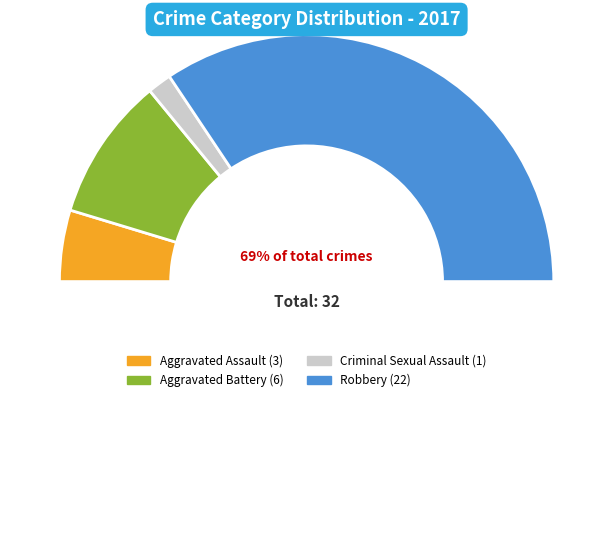

How many segments does this pie chart have?

4